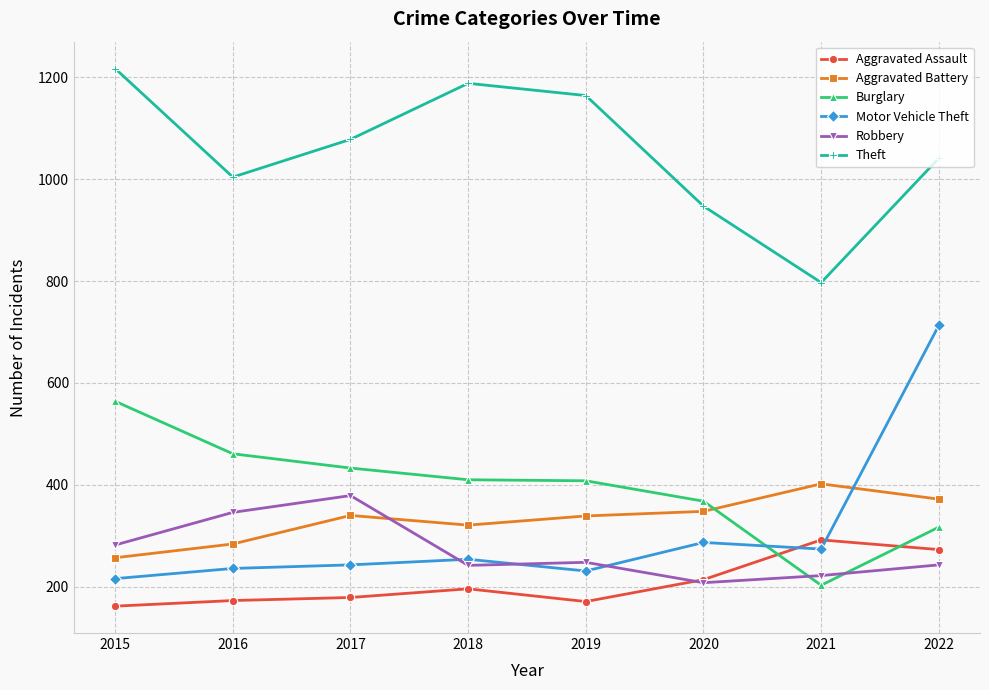

Which series has the largest total across all categories?

Theft